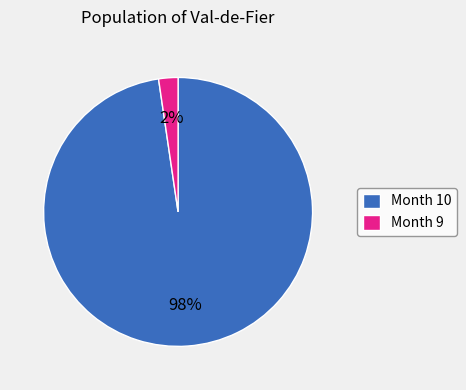

Which category accounts for the majority?

Month 10